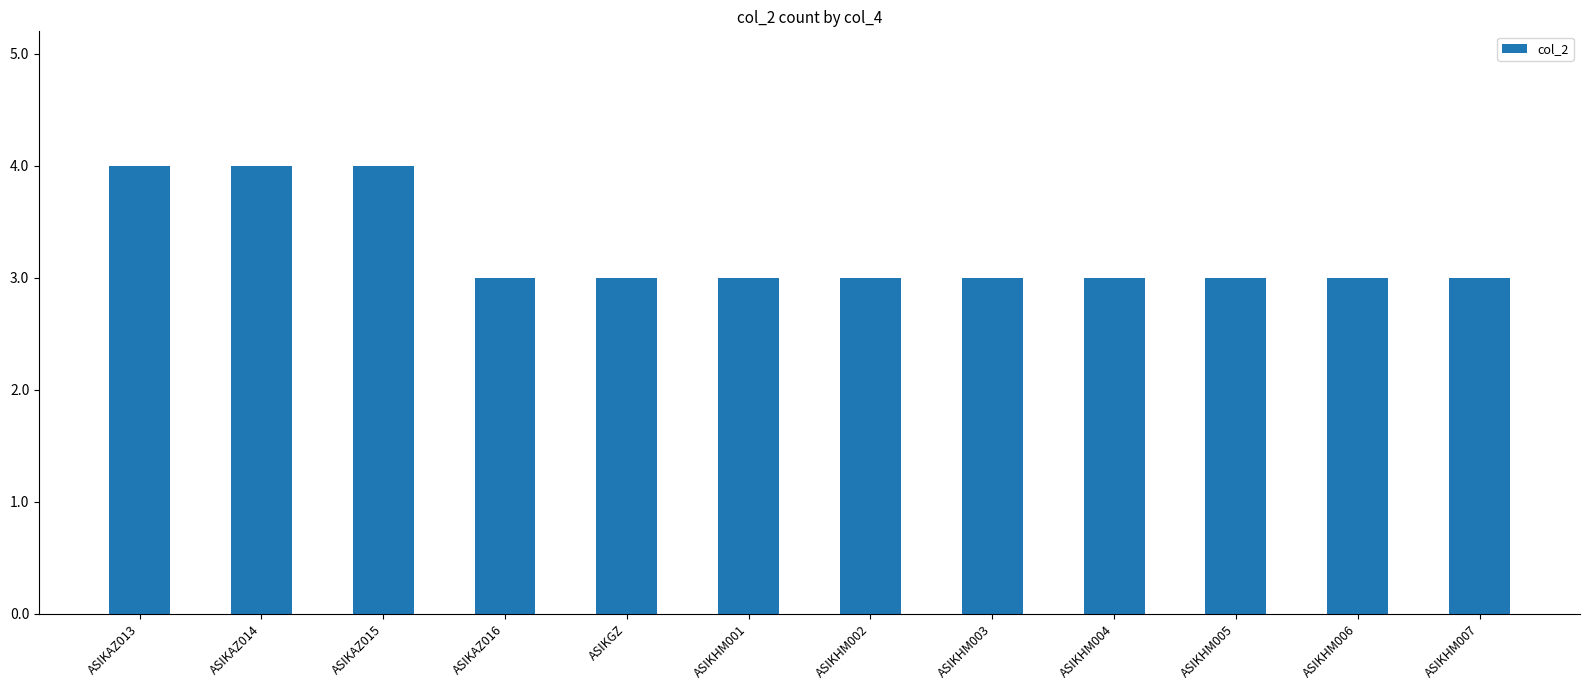

What position from the left is ASIKAZ014?

2